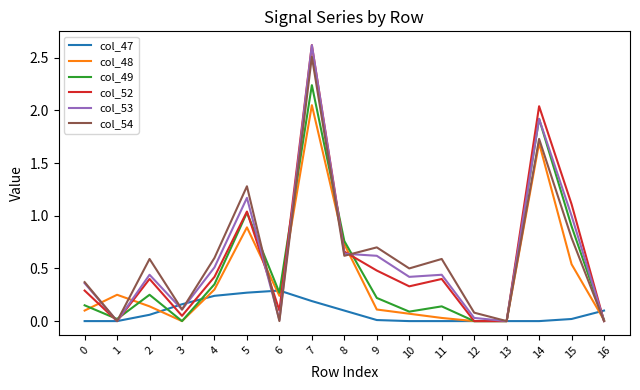

At which category does col_53 reach its first local valley?

1